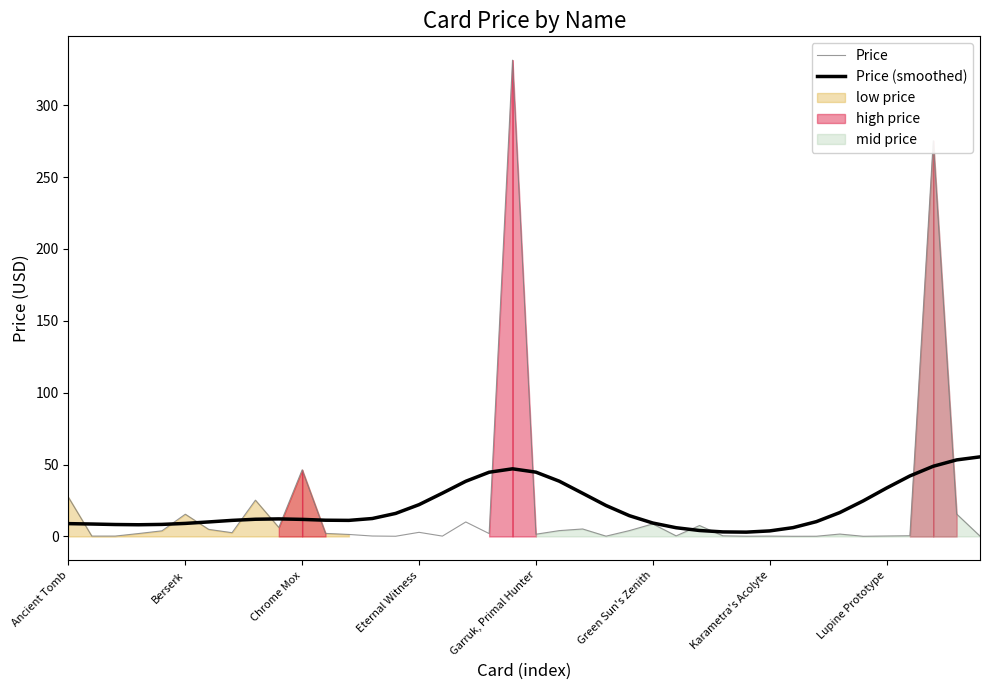

True or false: Price (smoothed) has a value of 60.1 at Garruk, Primal Hunter.

False